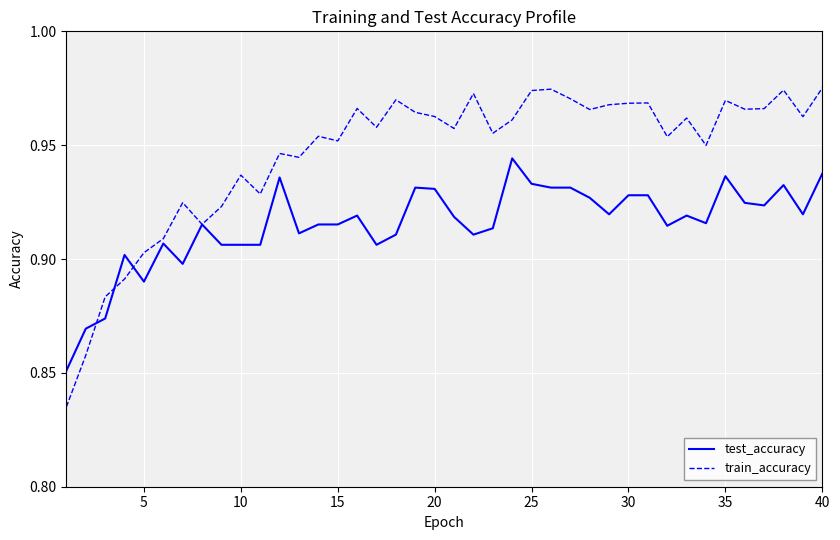

List the series in order of their overall mean, highest first.

train_accuracy, test_accuracy